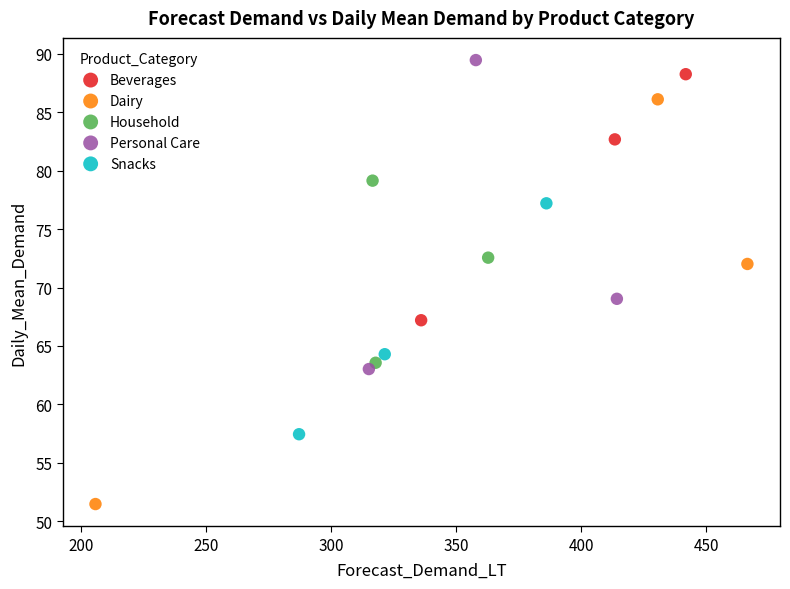

Which series has the widest spread of Y values?

Dairy